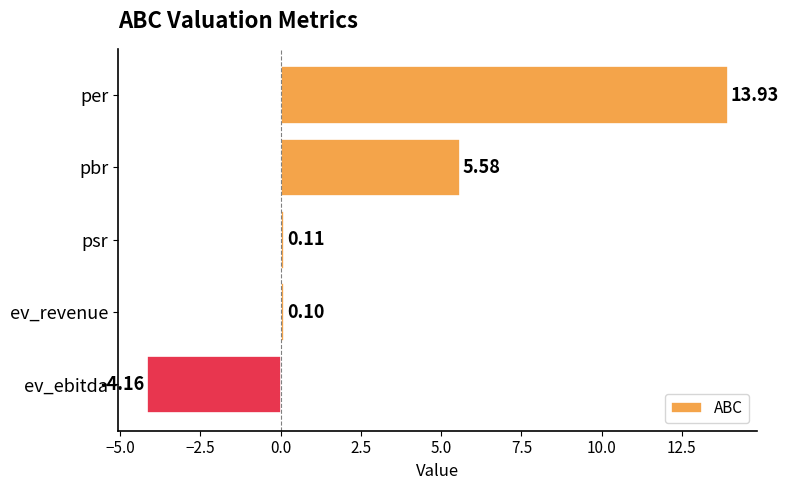

What is the label of the 4th bar from the bottom?

pbr